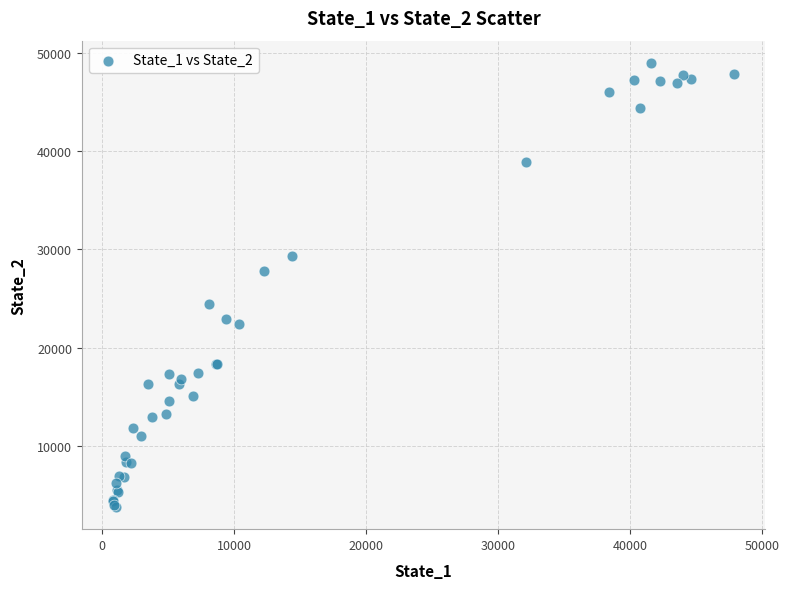

What Y value in the scatter plot is closest to 26387?

27786.5